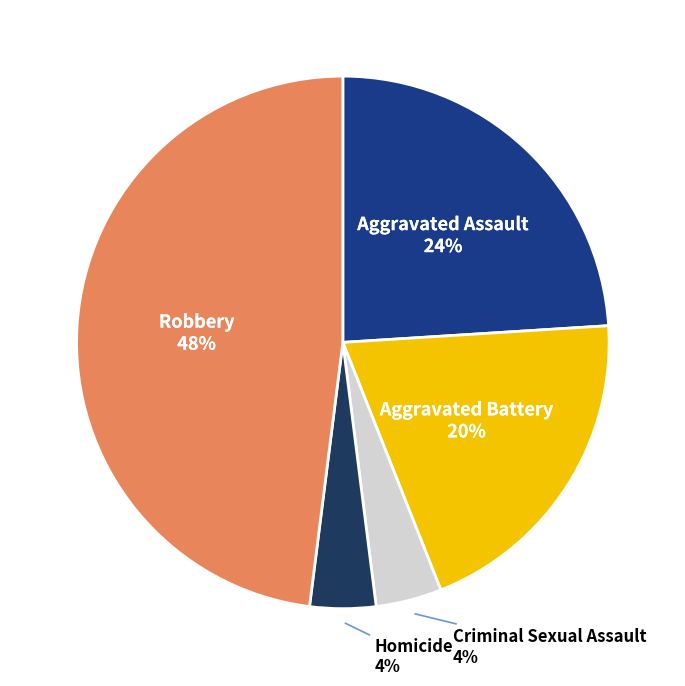

Is there a majority slice in this chart?

No